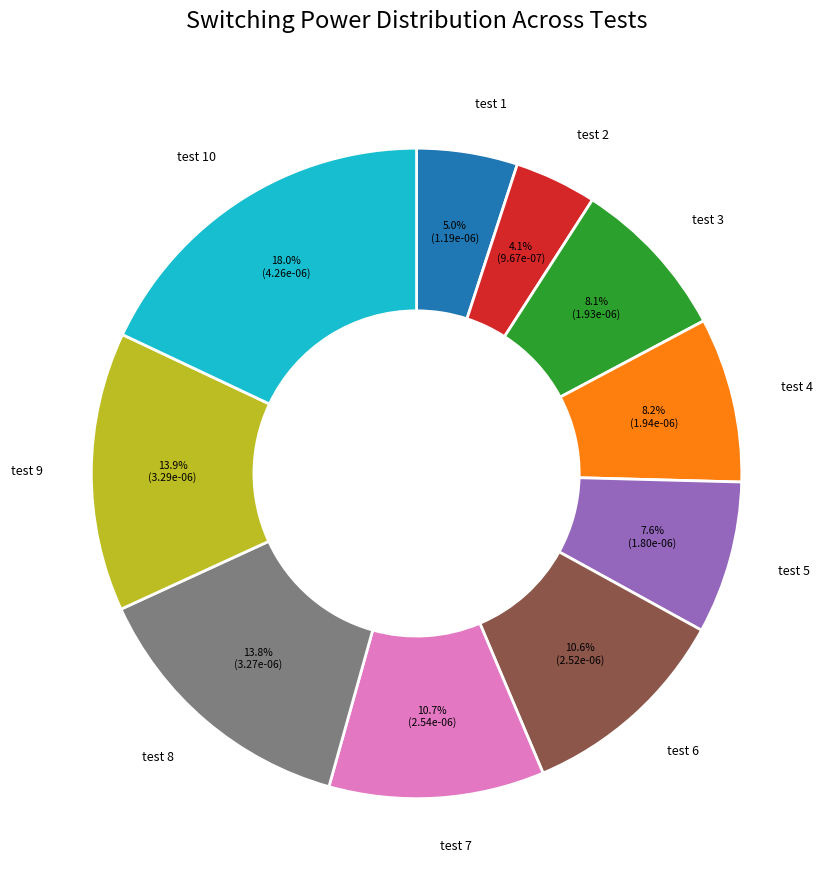

Is there a majority slice in this chart?

No